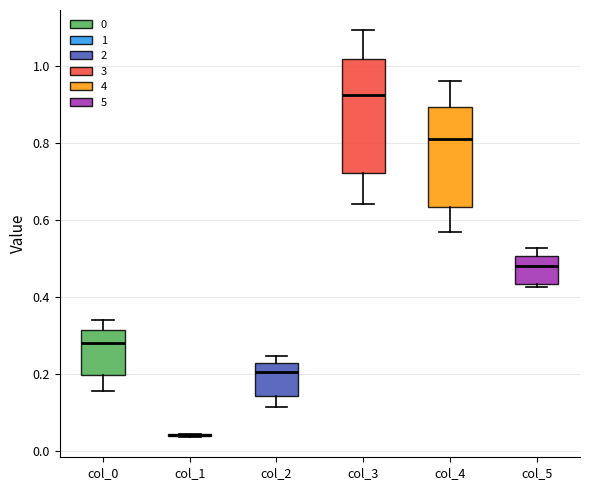

Which box is the tallest, from its lower edge to its upper edge?

col_3